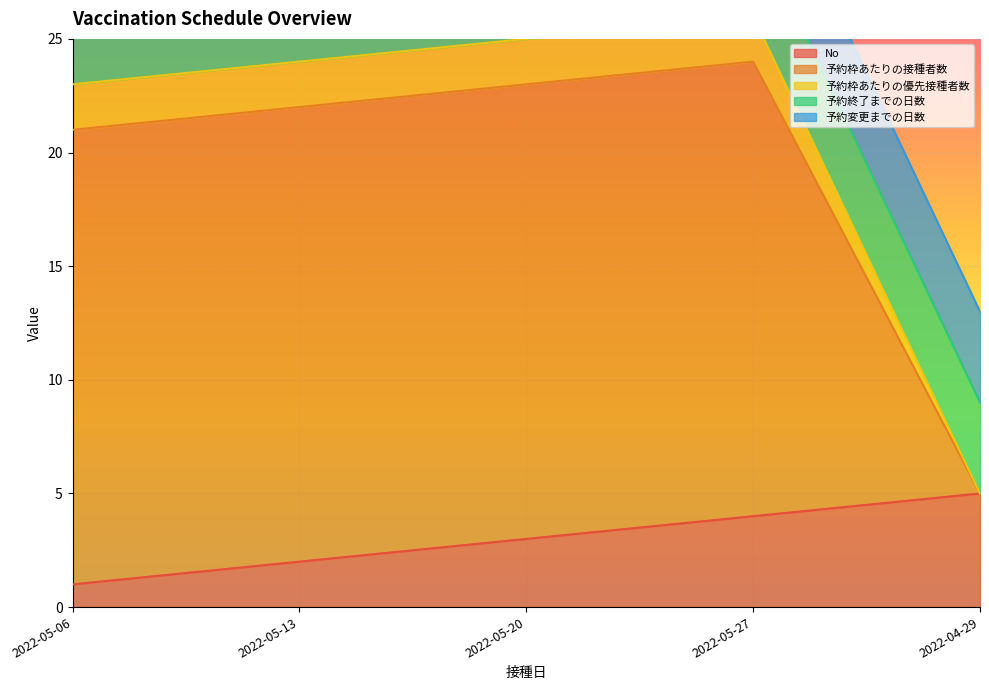

At which category is the sum across all series the highest?

2022-05-27